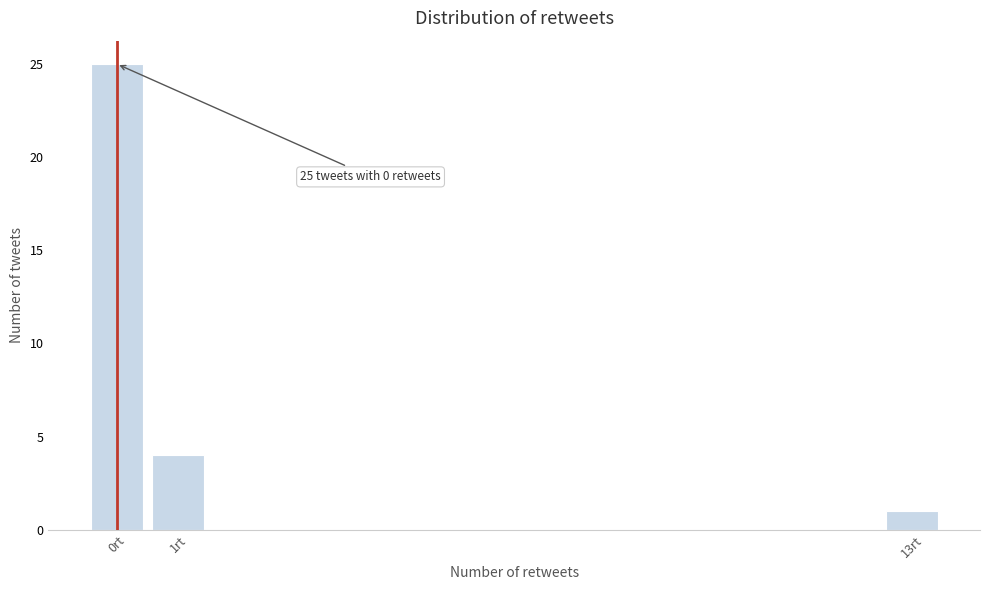

Which range on the x-axis has the tallest bar?

-0.5 to 0.5